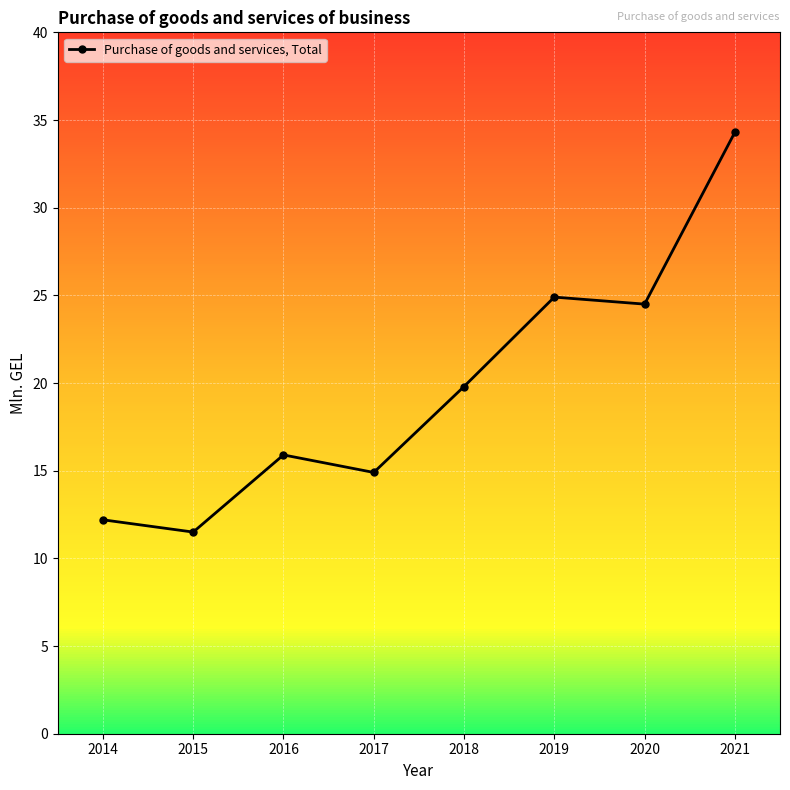

Rank the categories by value from highest to lowest.

2021, 2019, 2020, 2018, 2016, 2017, 2014, 2015